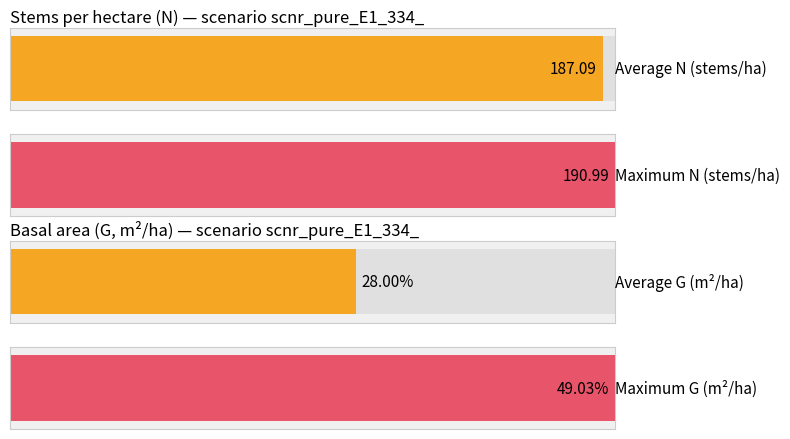

The value of G at 10 is 3.5. True or false?

False